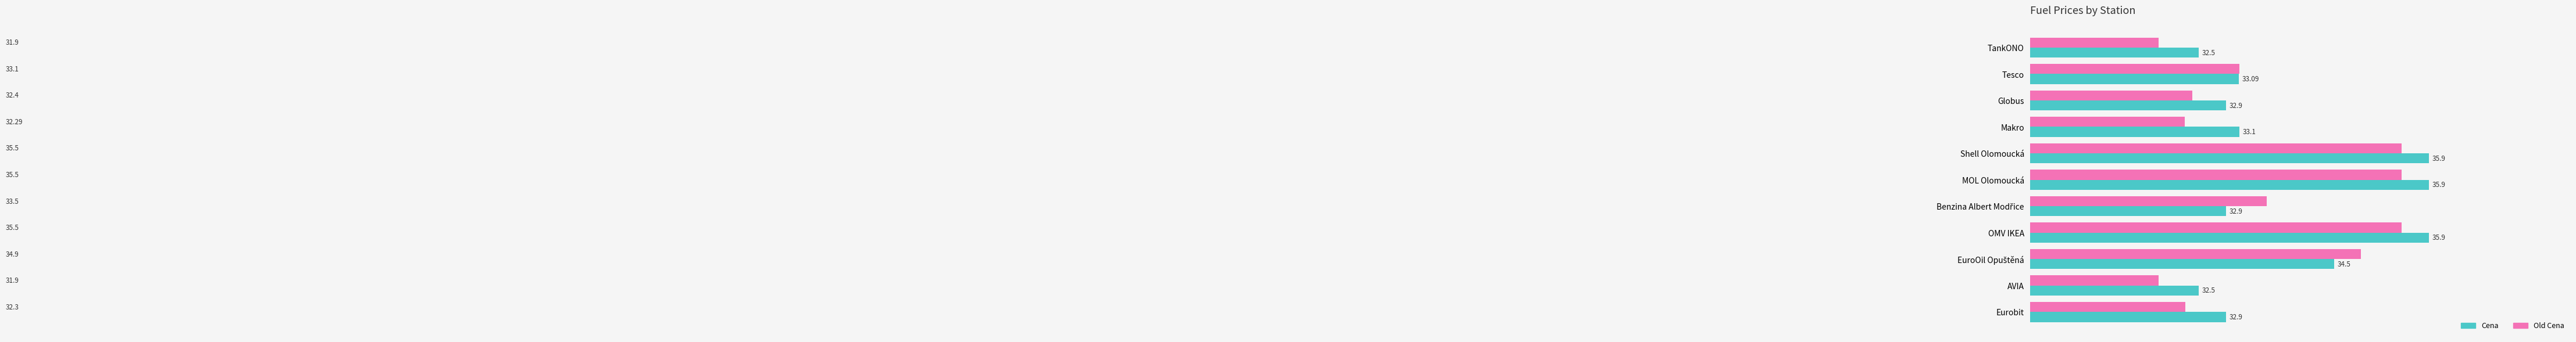

Is the value of Cena at Tesco greater than the value of Old Cena at MOL Olomoucká?

No